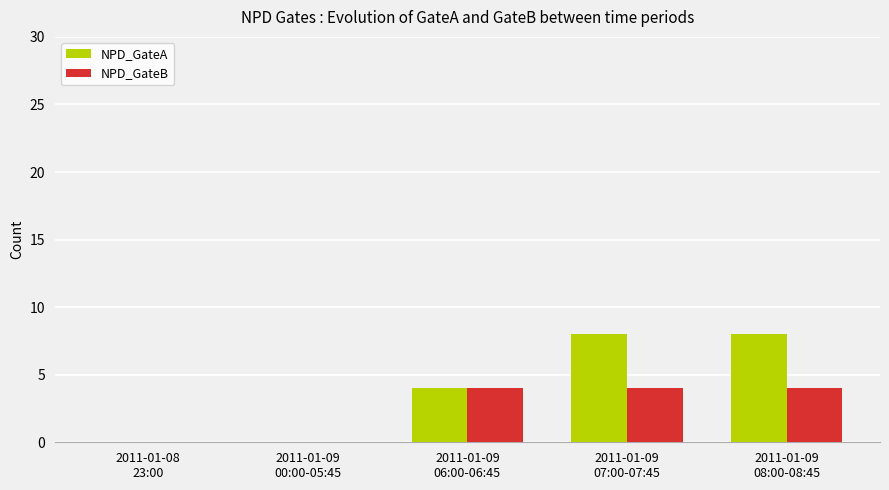

The value of NPD_GateA at 2011-01-09
08:00-08:45 is 13. True or false?

False